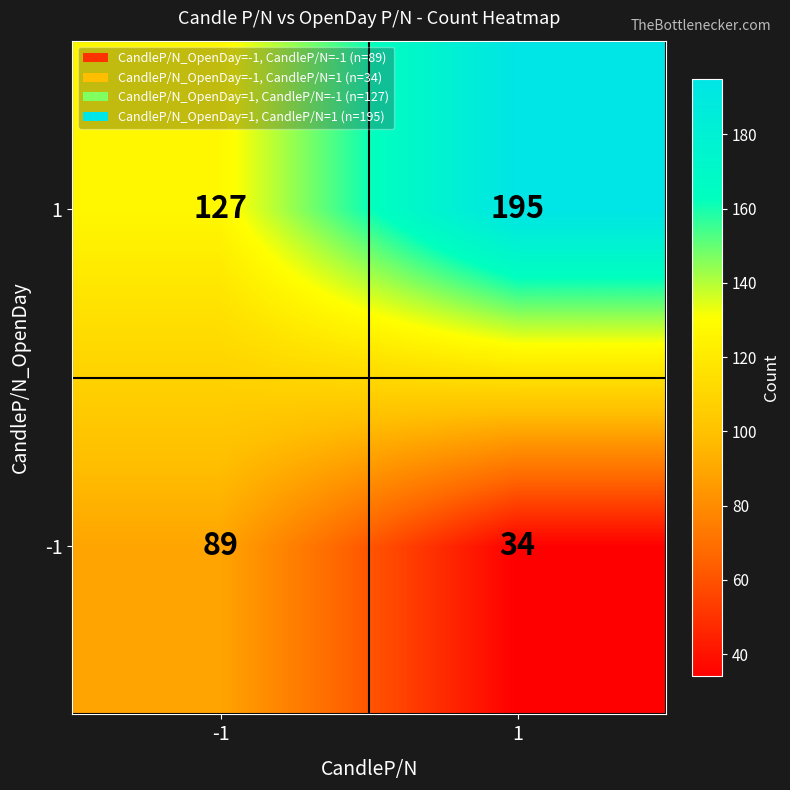

At how many categories does at least one series exceed 141?

1